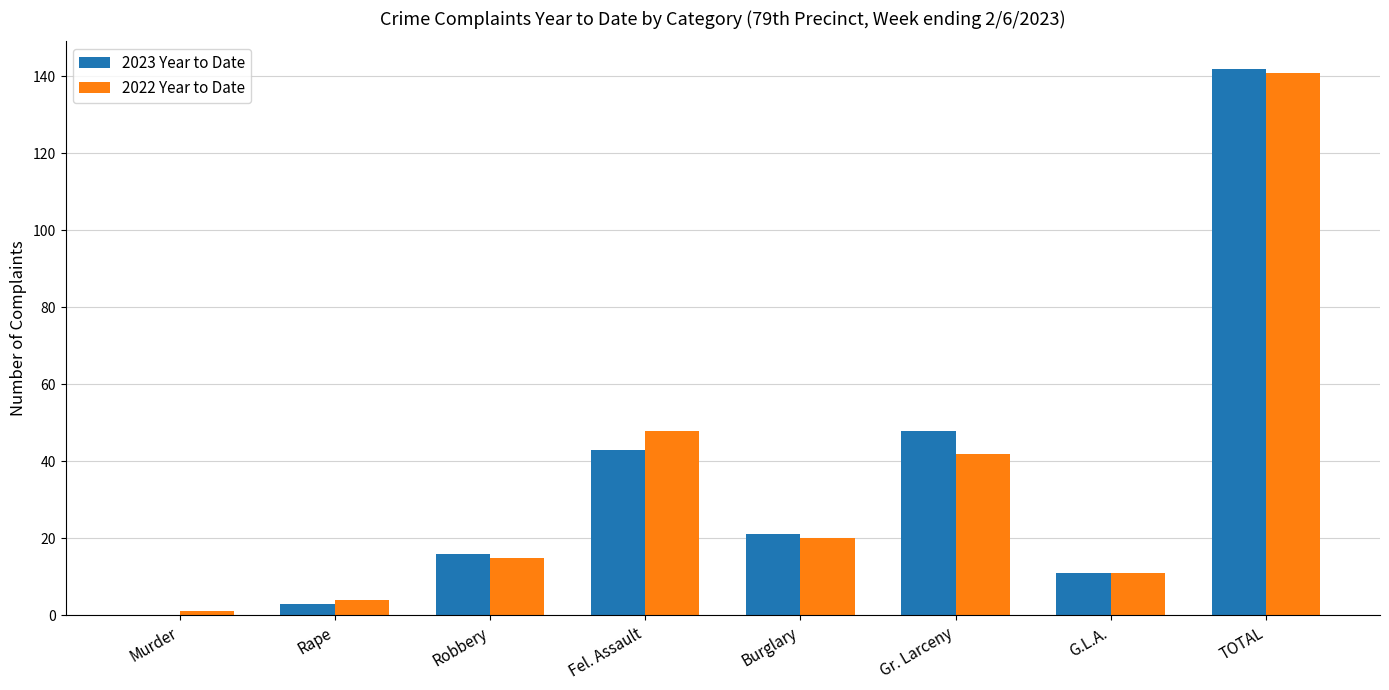

Which series has the largest range (max minus min)?

2023 Year to Date